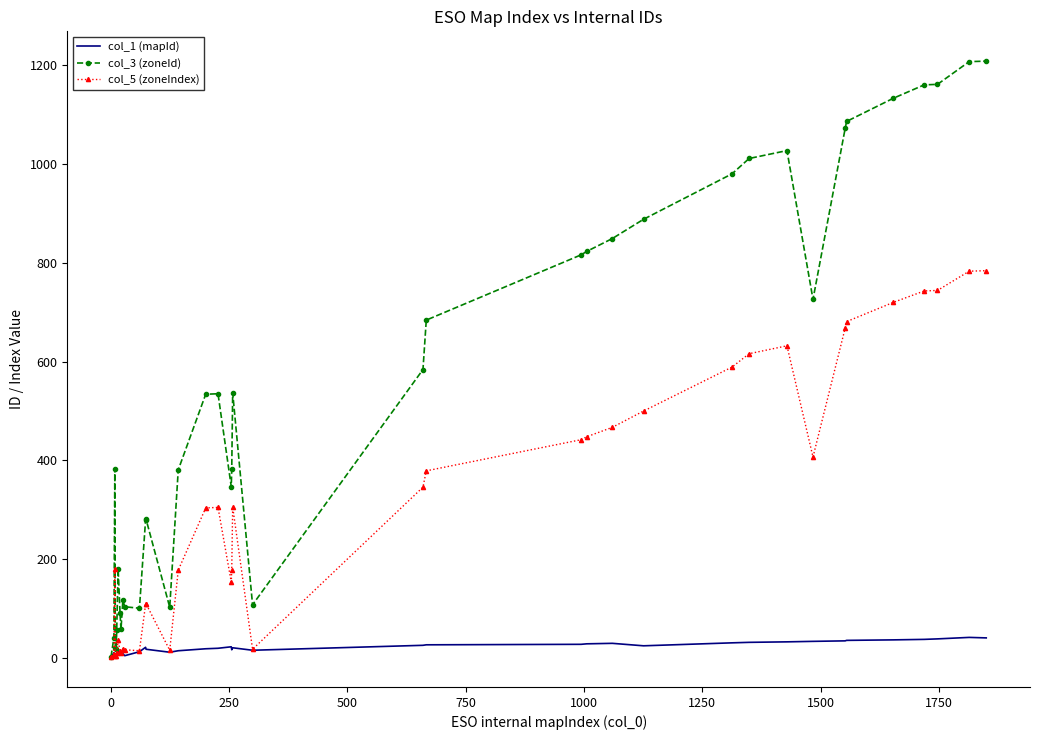

True or false: col_5 (zoneIndex) has more than 2 interior local peaks.

True